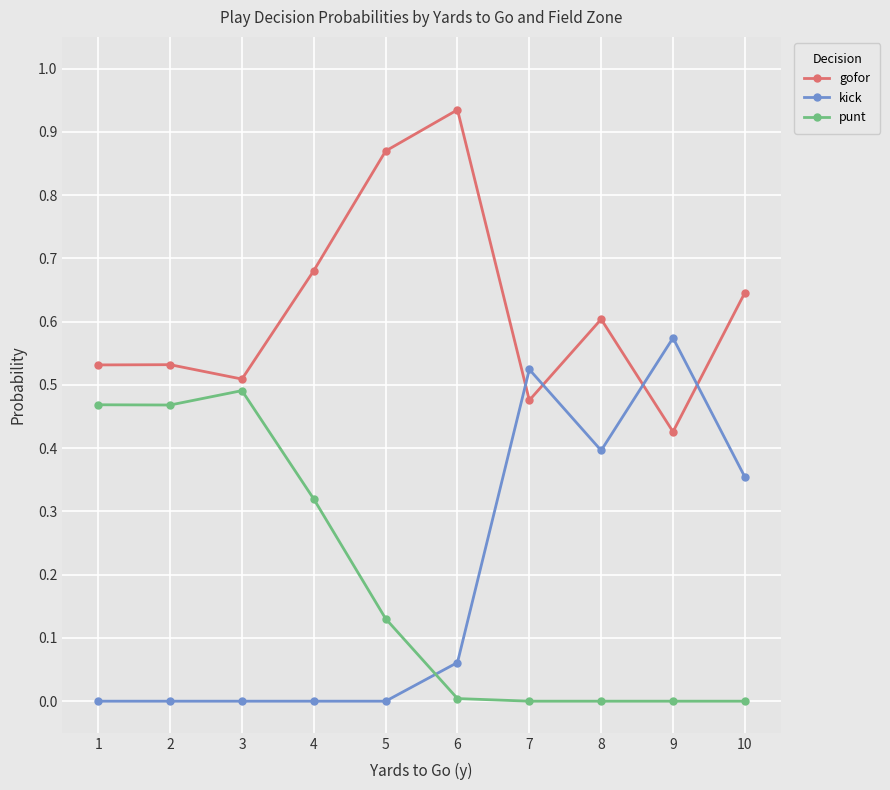

How many data points does each series have?

10